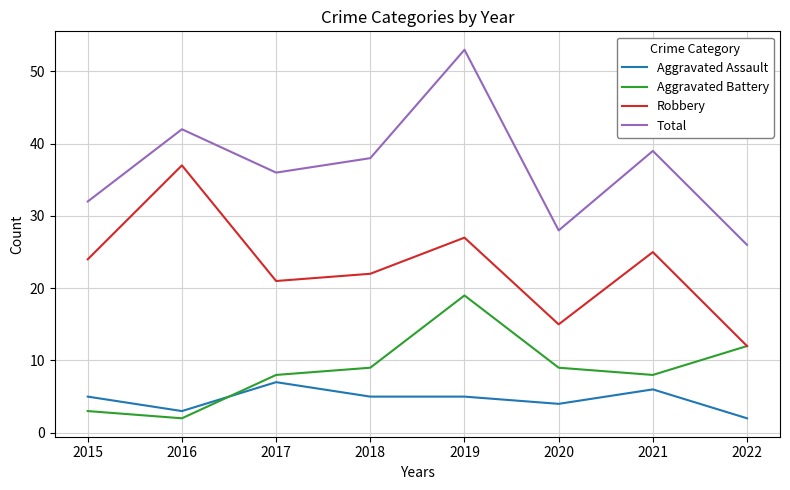

True or false: Aggravated Battery and Total cross at least once.

False